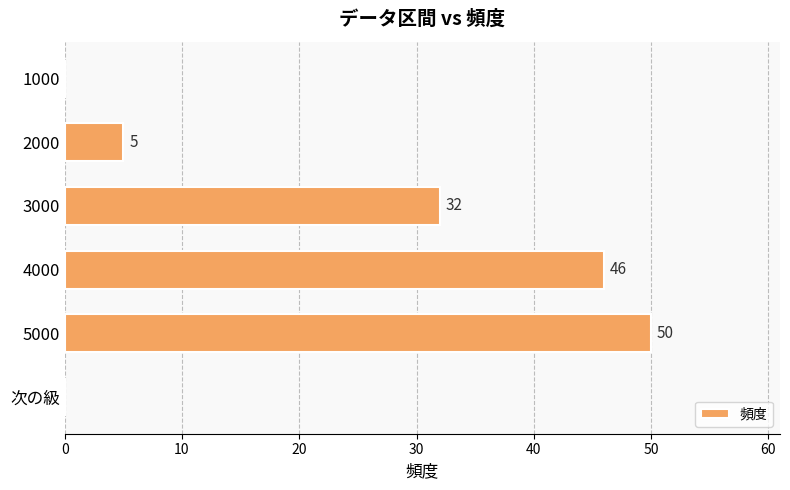

The value at 次の級 is 0. True or false?

True